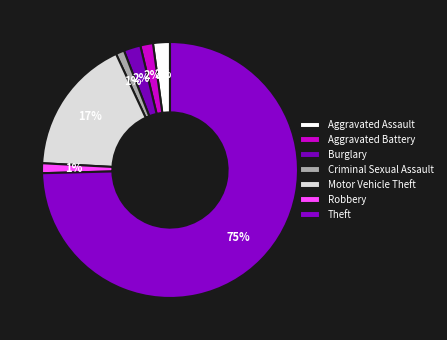

Does Theft represent more than half of the total?

Yes